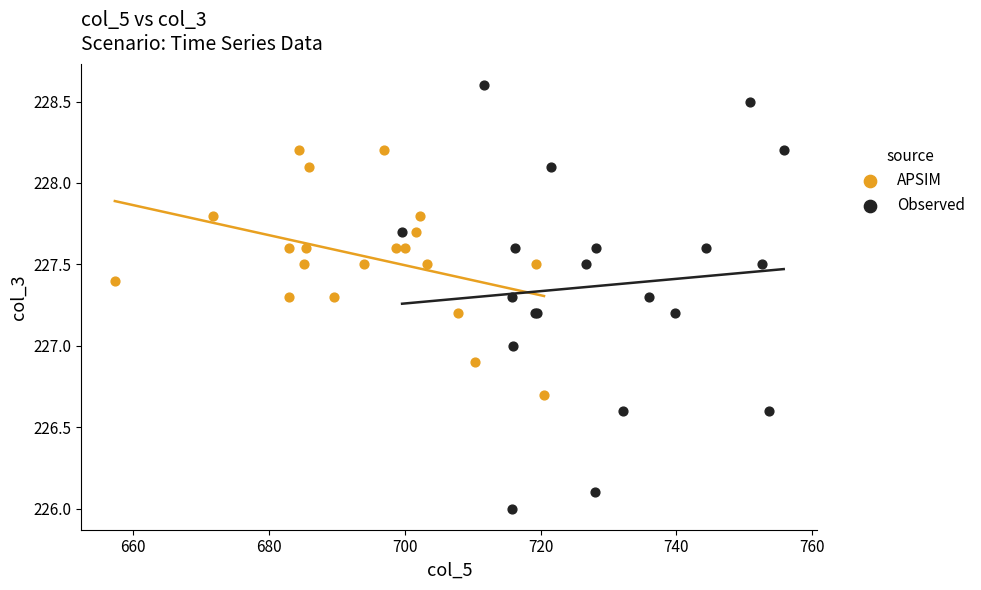

Which series reaches the minimum Y coordinate?

Observed